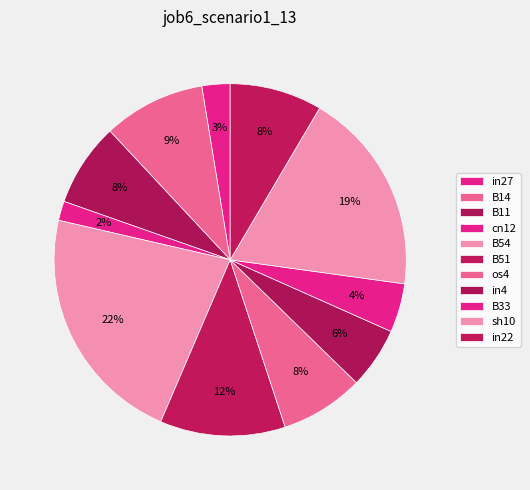

To the nearest percent, what portion does cn12 represent?

2%